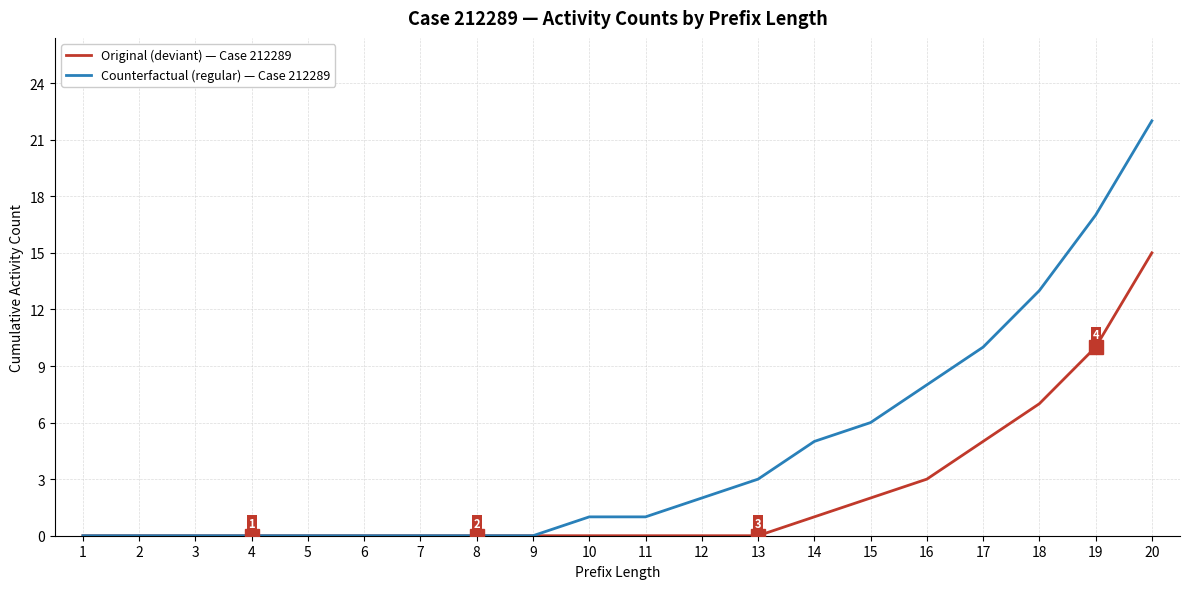

List the series in order of their overall mean, lowest first.

Original (deviant) — Case 212289, Counterfactual (regular) — Case 212289